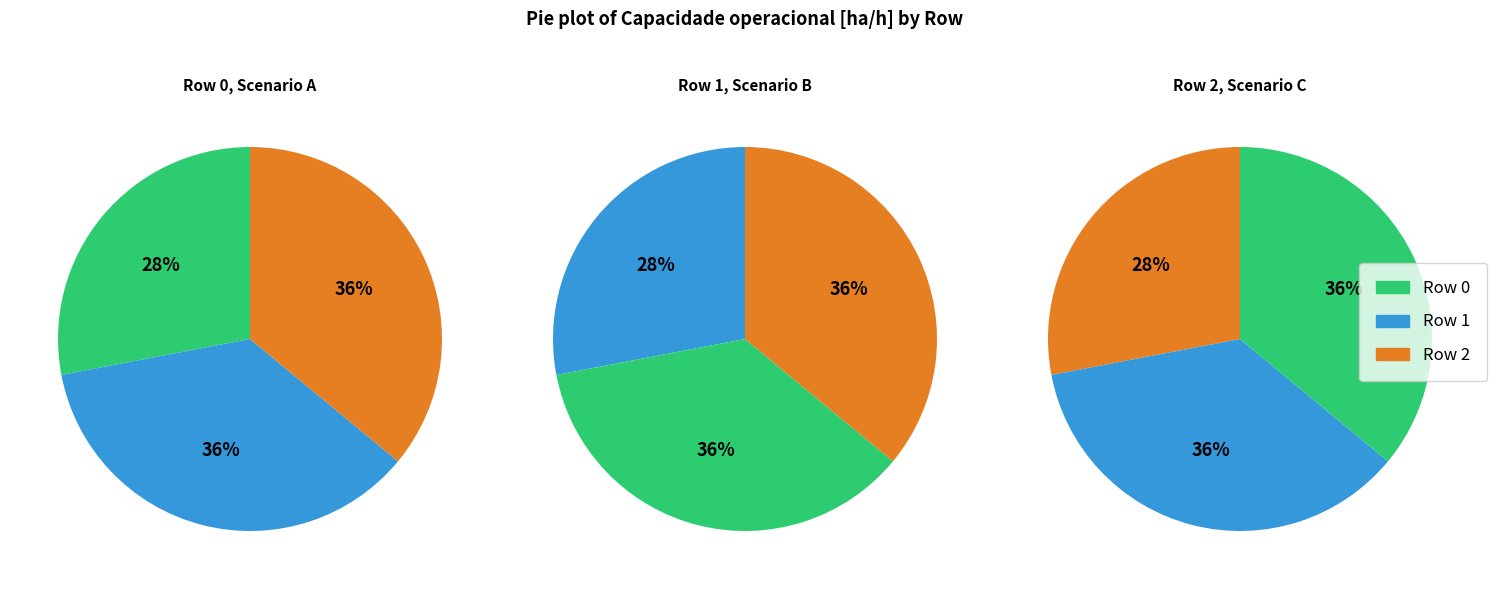

Which slice is the largest?

Row 1